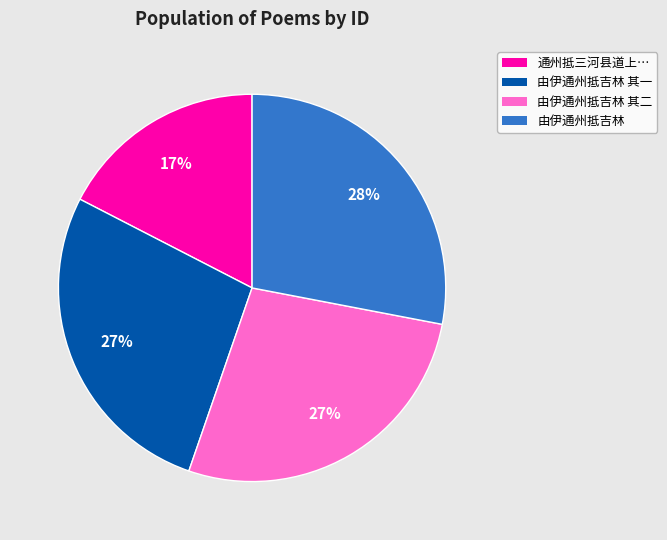

To the nearest percent, what is the difference between the largest and smallest slice percentages?

11%